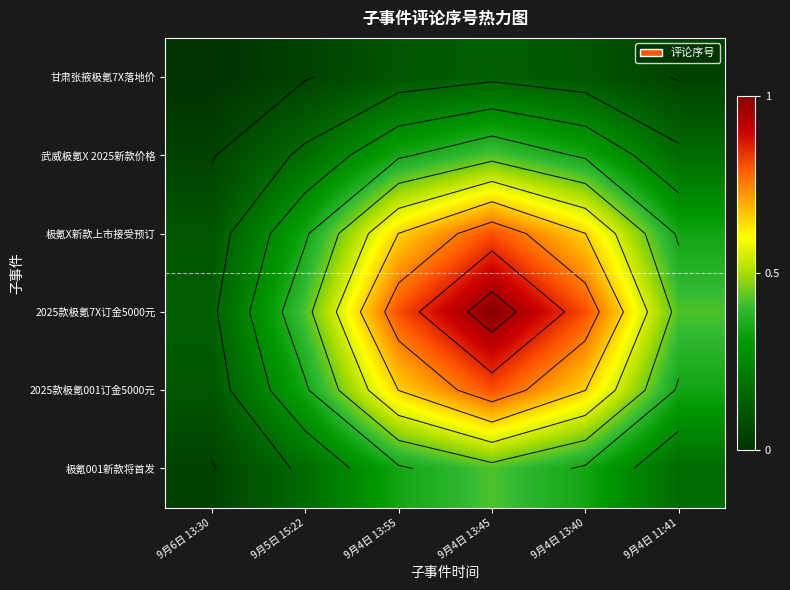

At which label does 极氪X新款上市接受预订 reach its peak?

9月4日 13:45